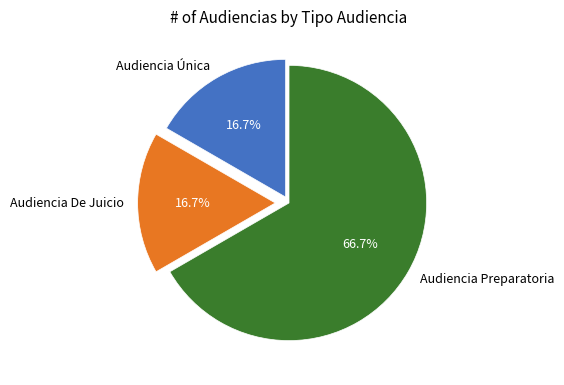

Count the number of slices in the pie.

3